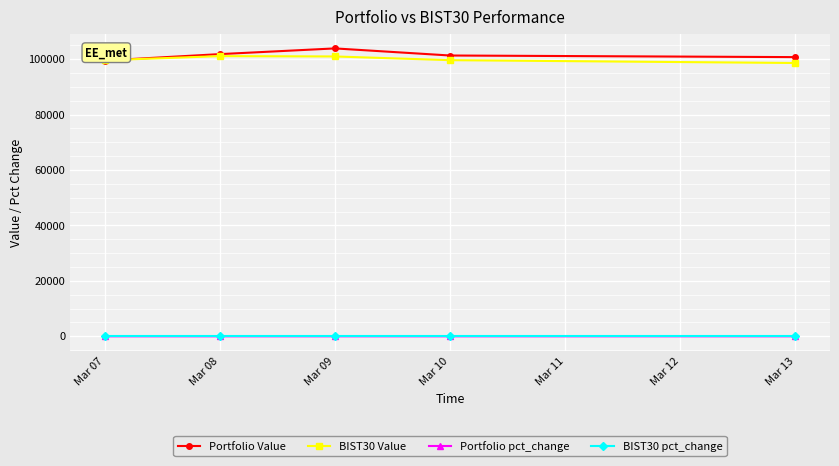

What is the value of the Portfolio Value point at the 5th from the left?

100745.9